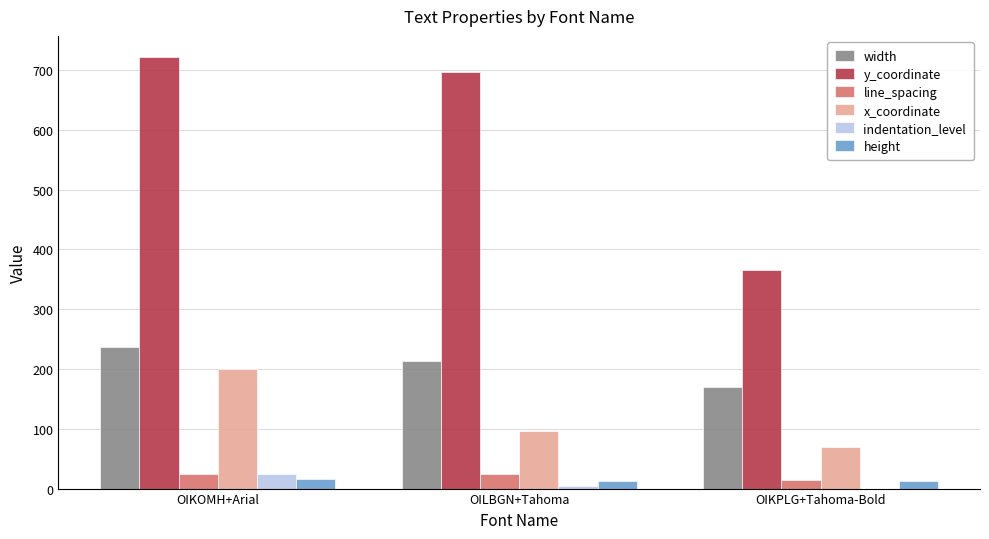

What is the maximum value for width?

237.3